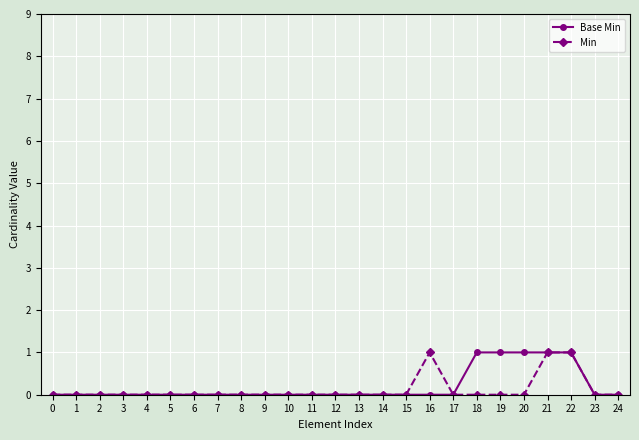

How many data points does each series have?

25